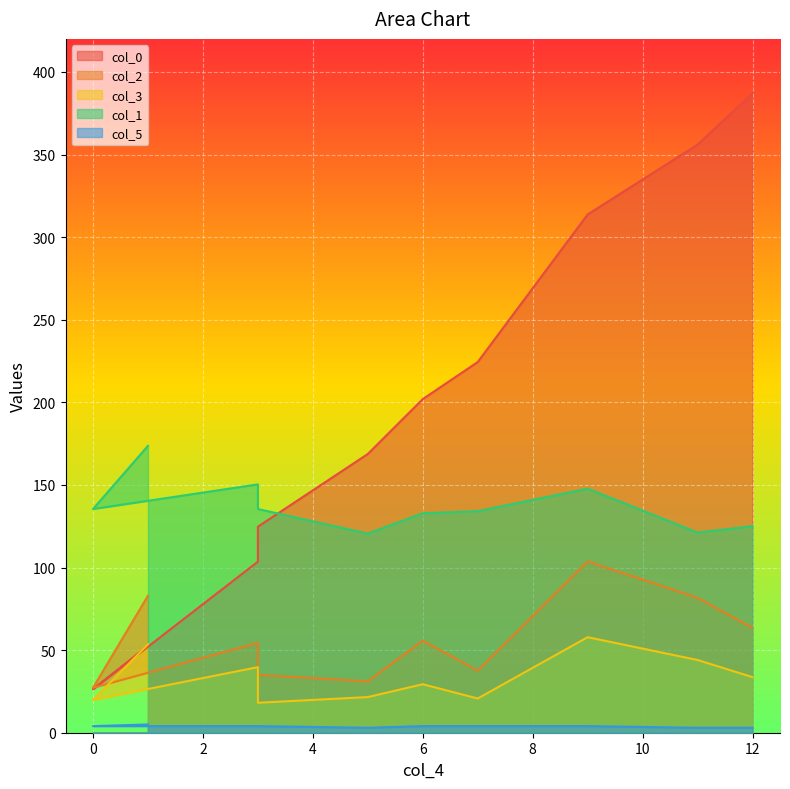

What is the value of the col_5 point at the 3rd from the left?

4.0